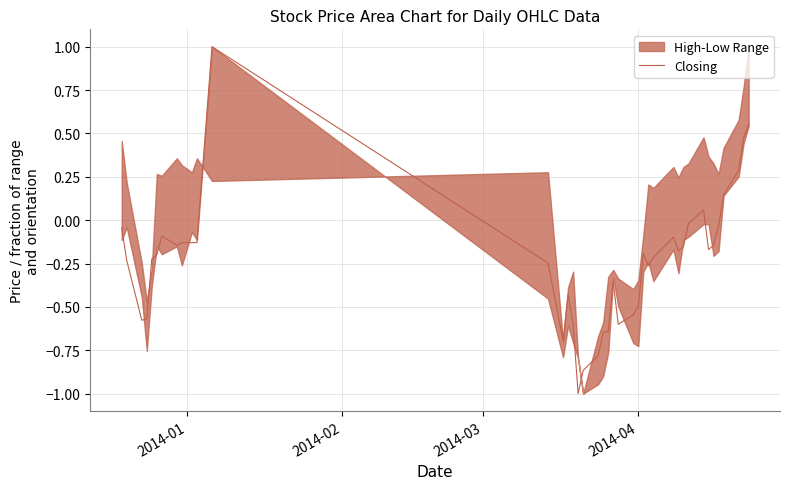

How many lines are shown in the chart?

1